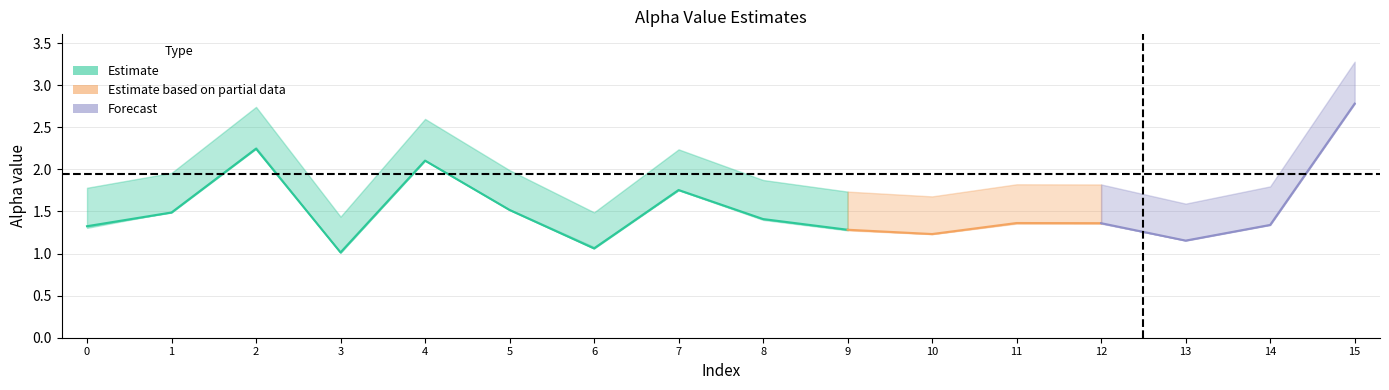

The alpha_max_vals series shows 2.1 at 6. True or false?

False